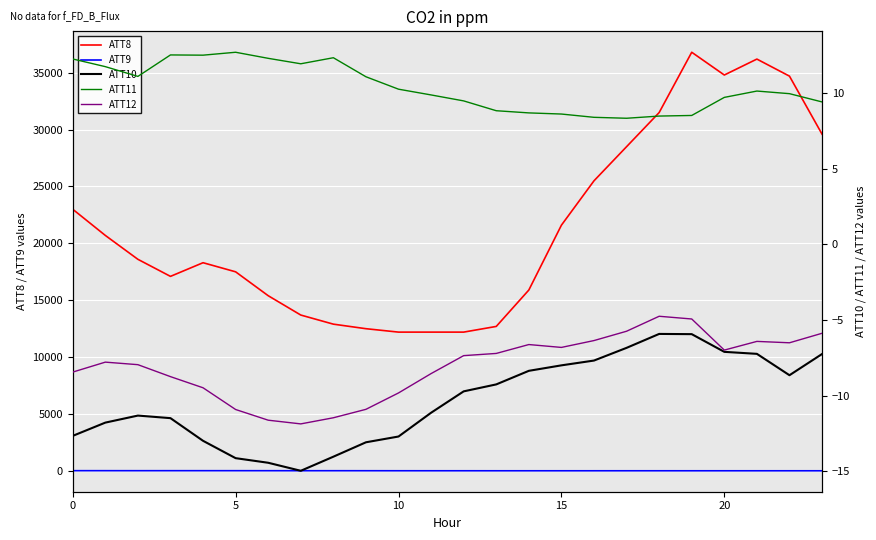

Which series has the largest range (max minus min)?

ATT8